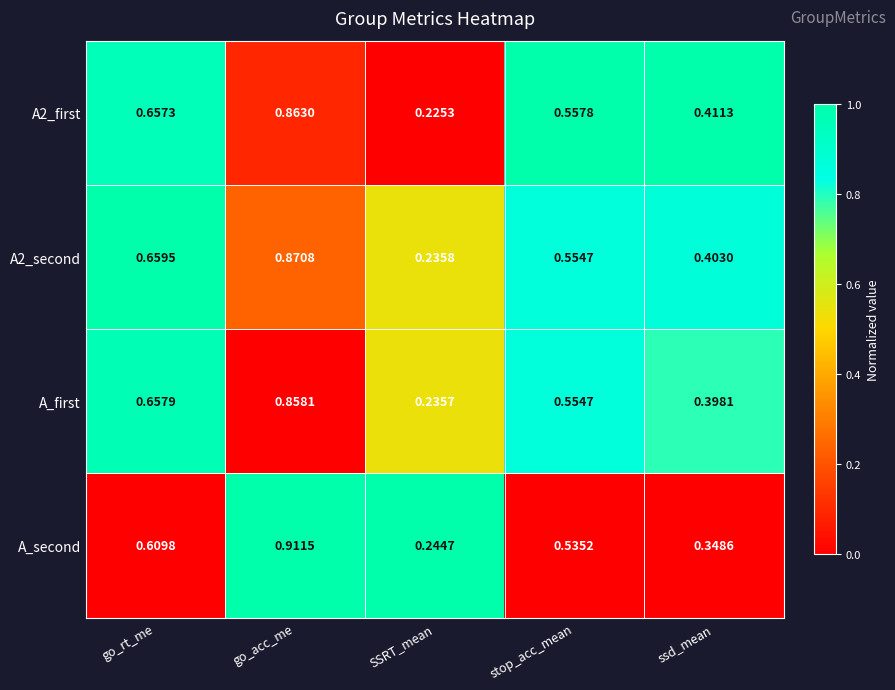

What is the spread (max minus min) of values at stop_acc_mean?

0.0